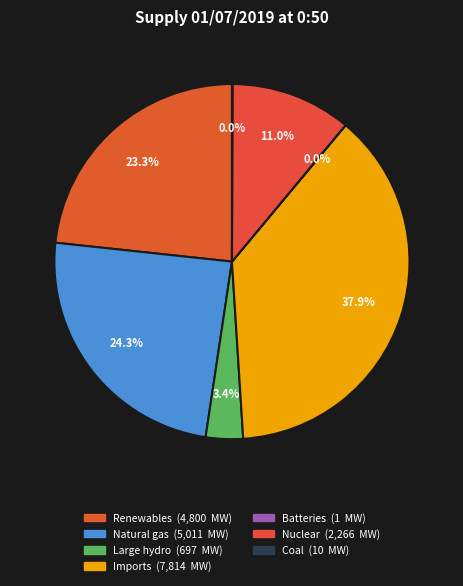

Do Batteries and Coal together represent more than half of the pie?

No